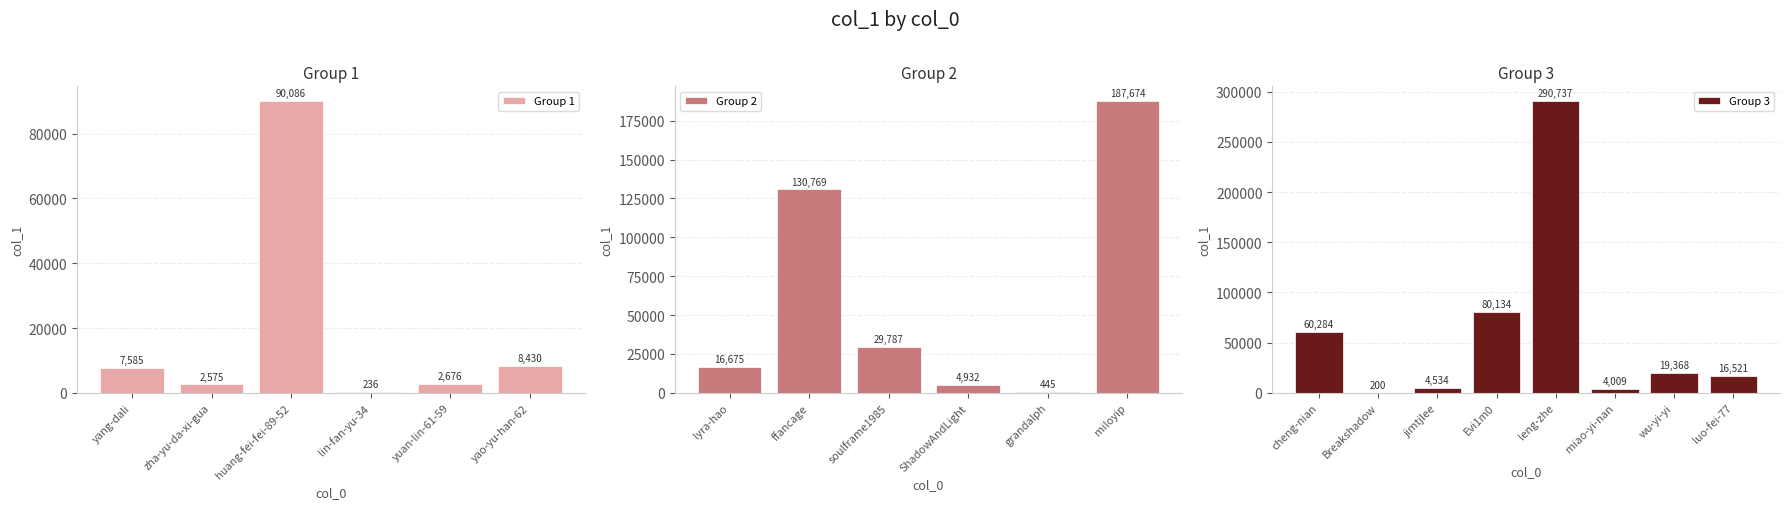

The chart shows a value of 4932 at ShadowAndLight. True or false?

True